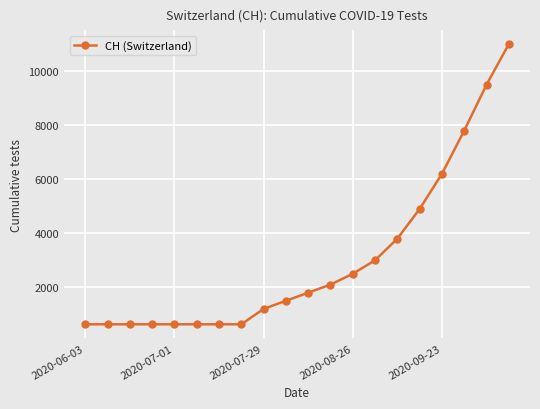

What is the greatest value displayed?

11000